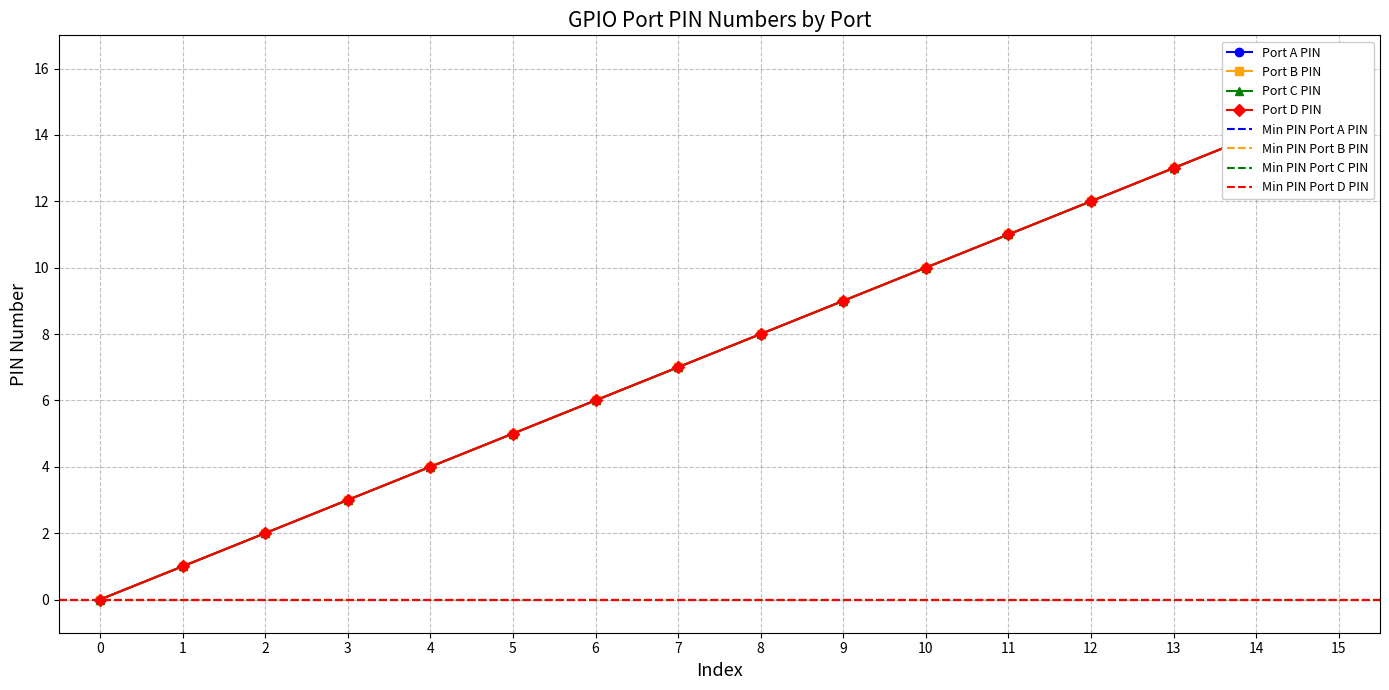

Reading left to right, what are all the values shown in this chart?

Port A PIN: 0	1	2	3	4	5	6	7	8	9	10	11	12	13	14	15
Port B PIN: 0	1	2	3	4	5	6	7	8	9	10	11	12	13	14	15
Port C PIN: 0	1	2	3	4	5	6	7	8	9	10	11	12	13	14	15
Port D PIN: 0	1	2	3	4	5	6	7	8	9	10	11	12	13	14	15